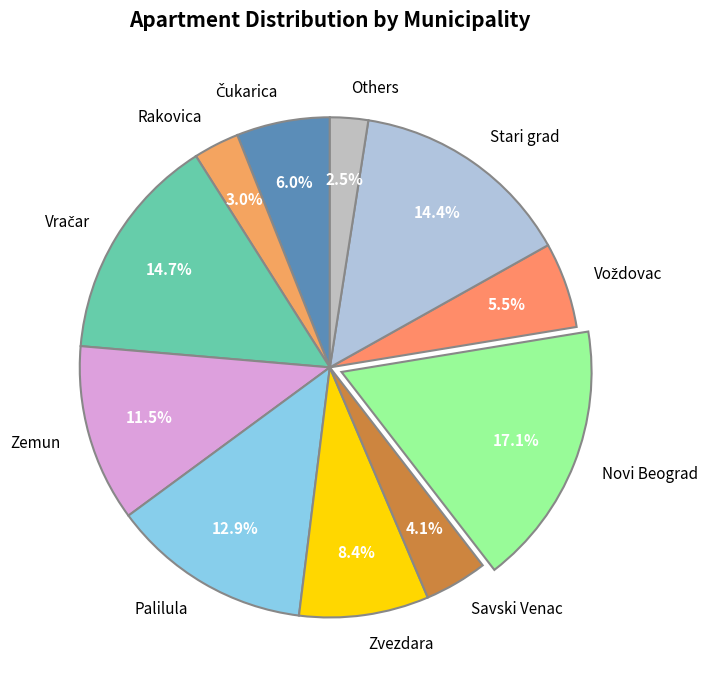

Approximately how many times larger is the value at Zemun compared to Stari grad?

0.8